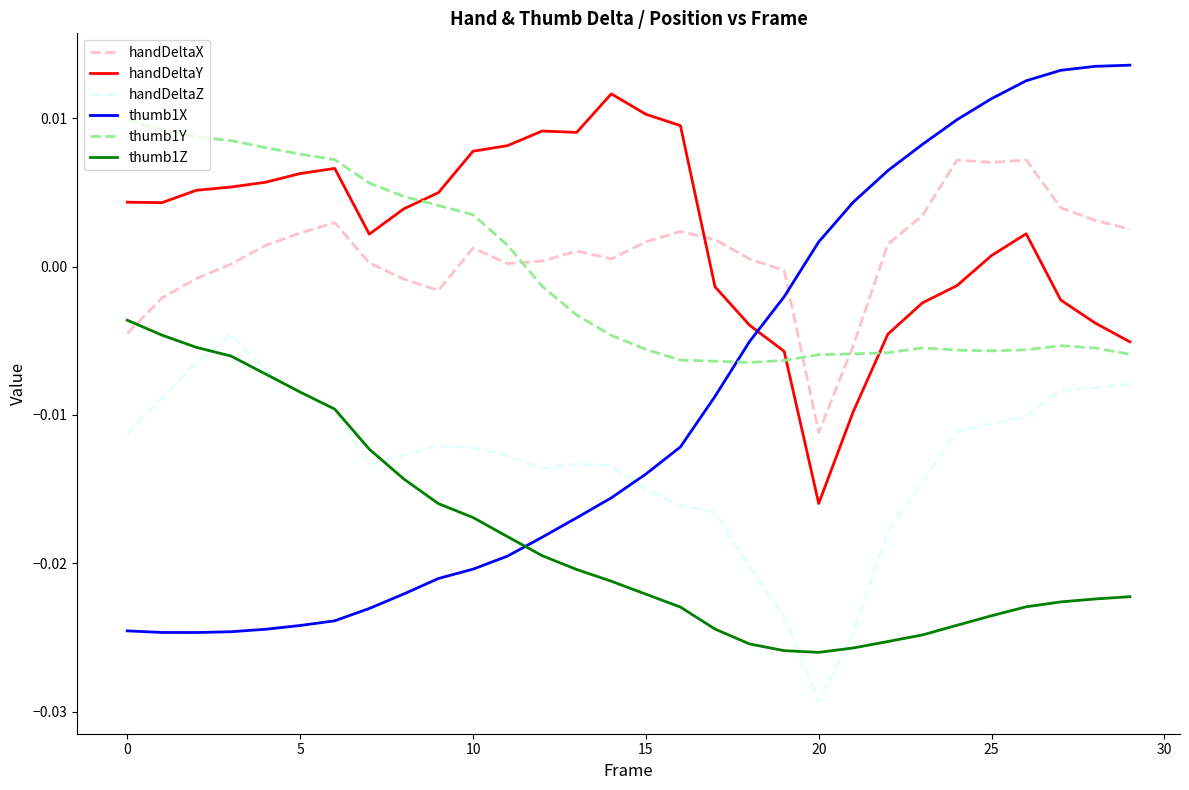

How many intersections are there between handDeltaX and thumb1Y?

3